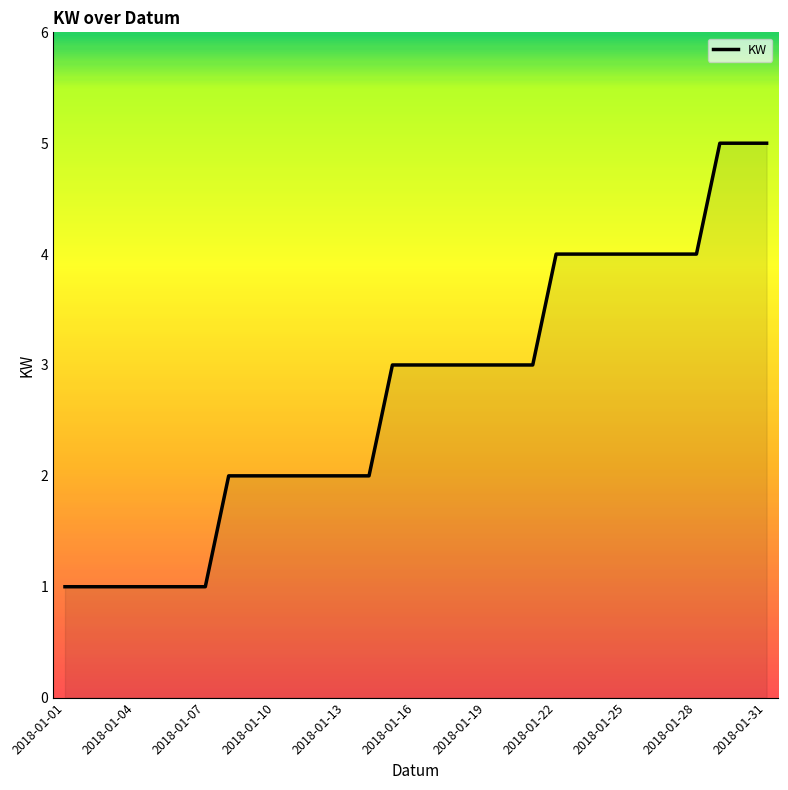

What is the greatest value displayed?

5